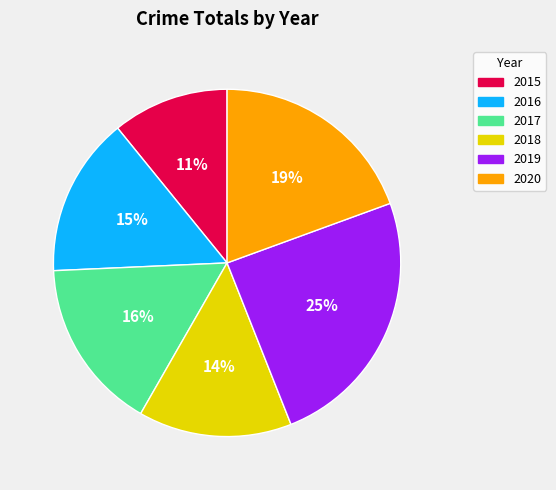

Between 2016 and 2015, which is larger?

2016